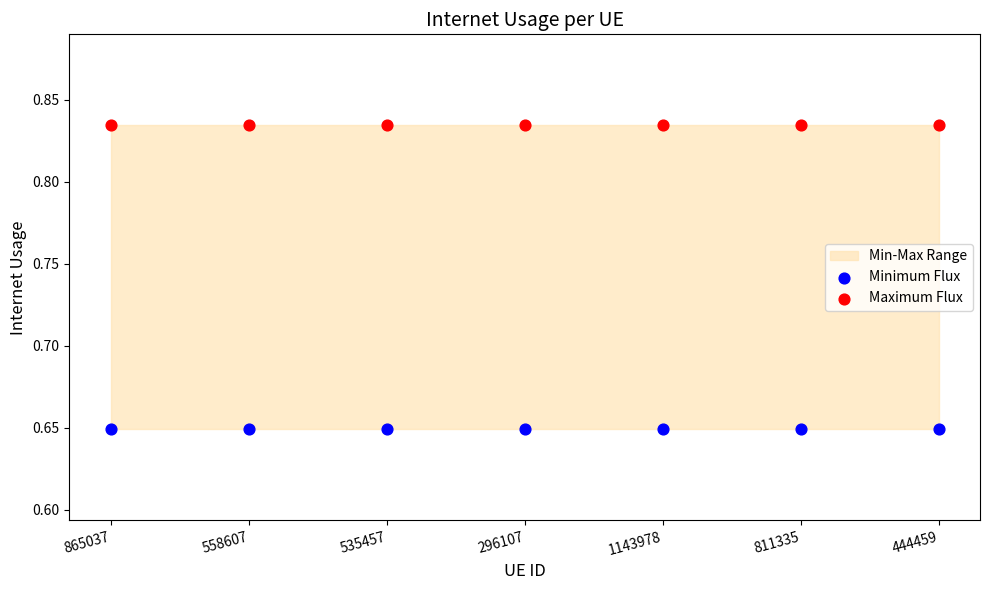

Which series contains the lowest Y value?

Minimum Flux